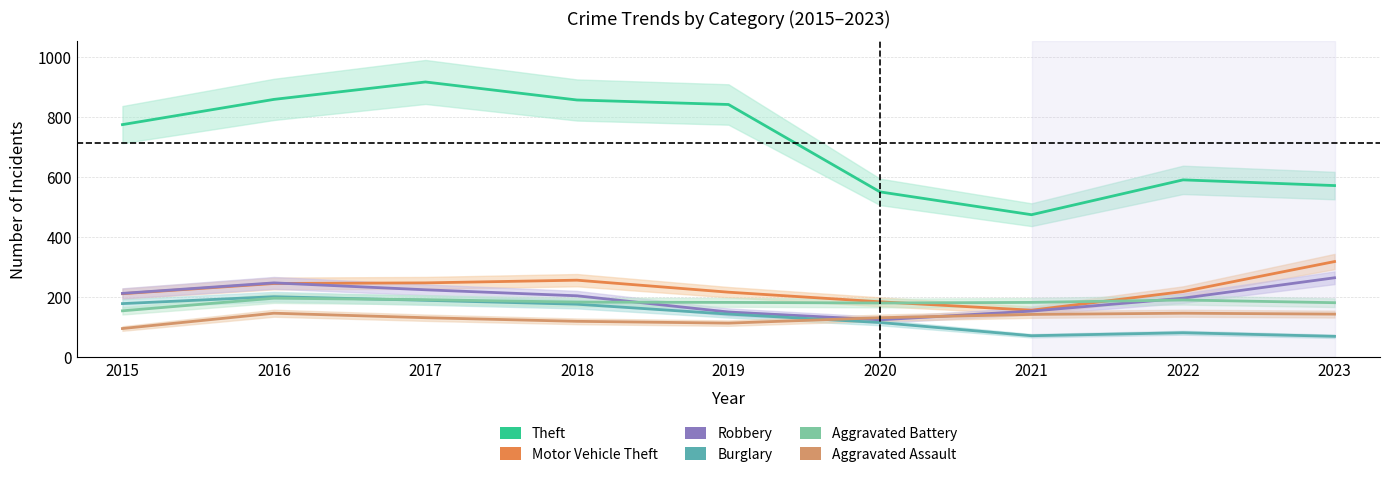

Count the number of categories in the chart.

9